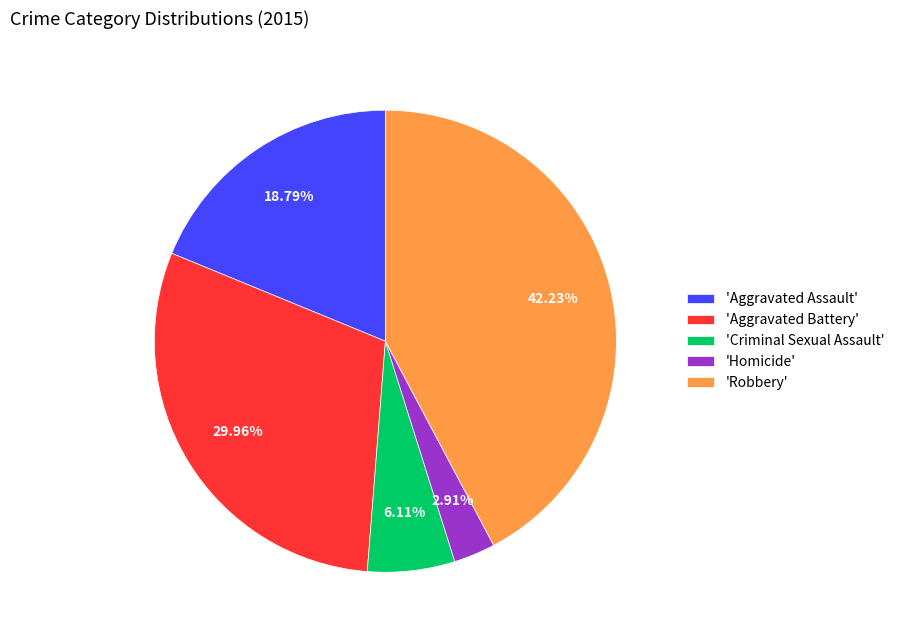

Which category has the smallest portion of the pie?

'Homicide'